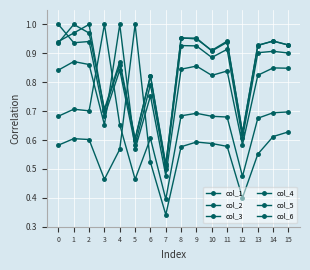

How many lines are shown in the chart?

6